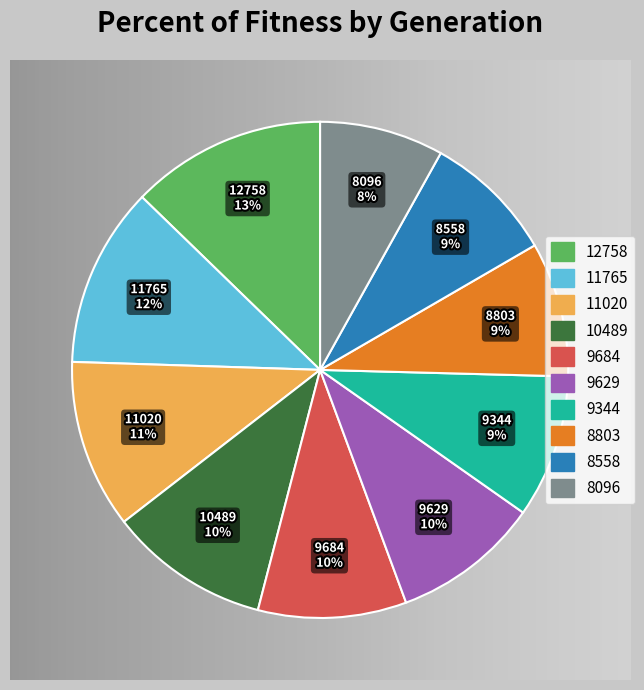

How many slices are in this pie chart?

10